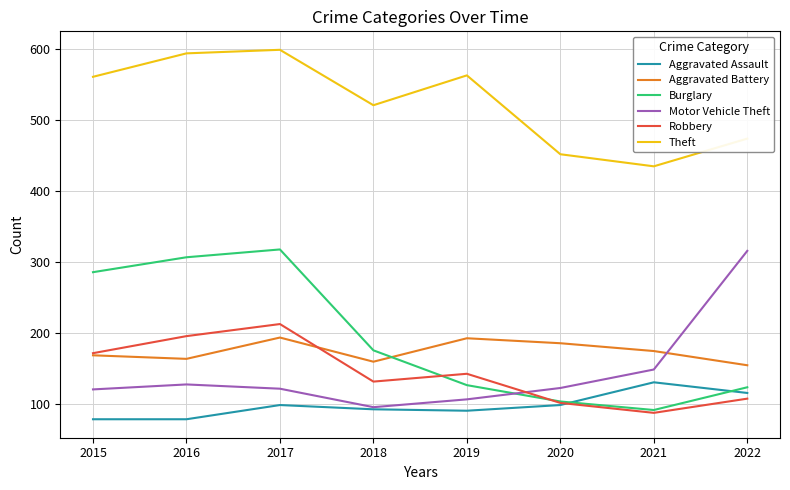

What is the highest value of the Aggravated Battery series?

194